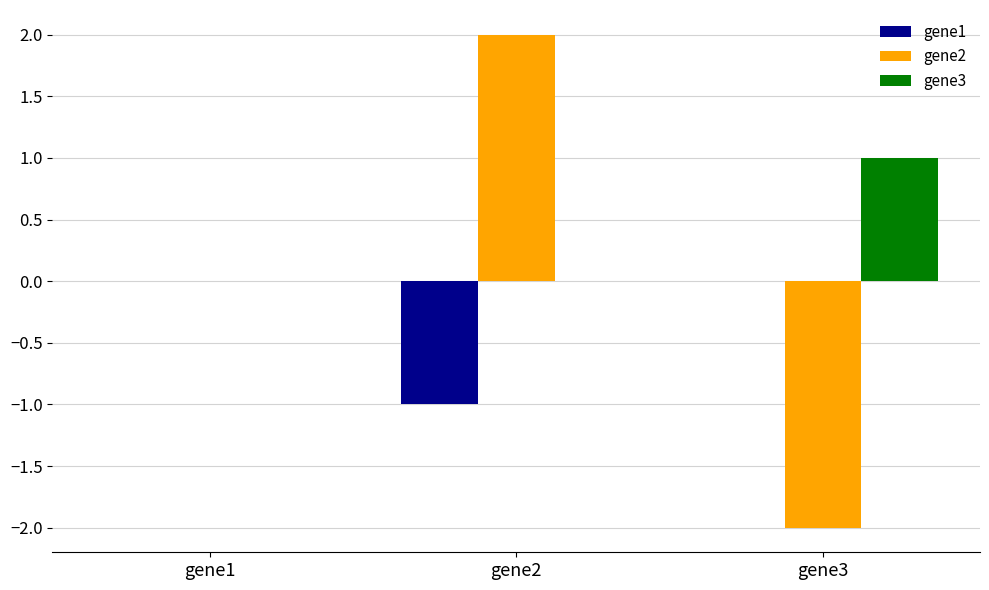

Reading left to right, transcribe all the data shown in this chart.

gene1: 0	-1	0
gene2: 0	2	-2
gene3: 0	0	1